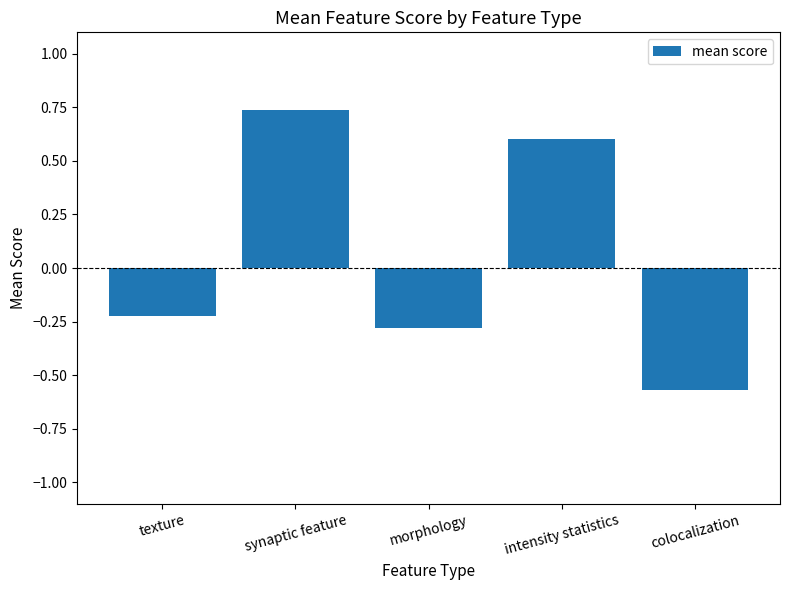

The value at intensity statistics is 1.0. True or false?

False